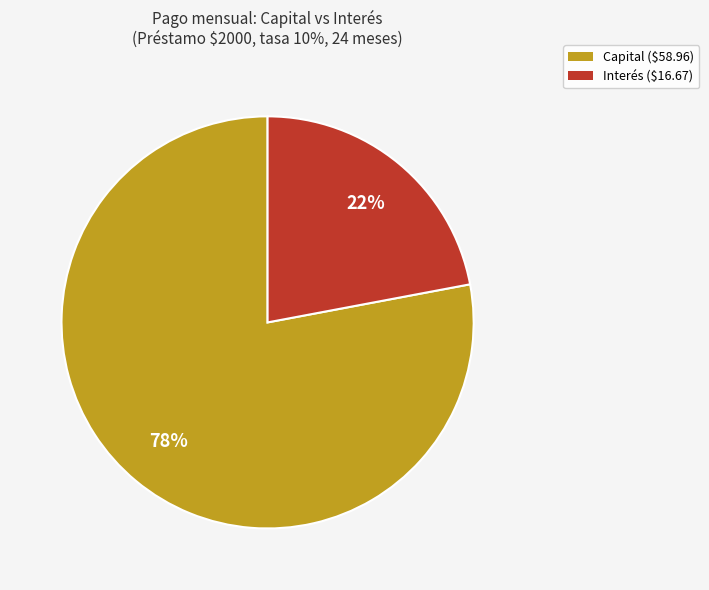

Is there any slice that represents more than half of the pie?

Yes